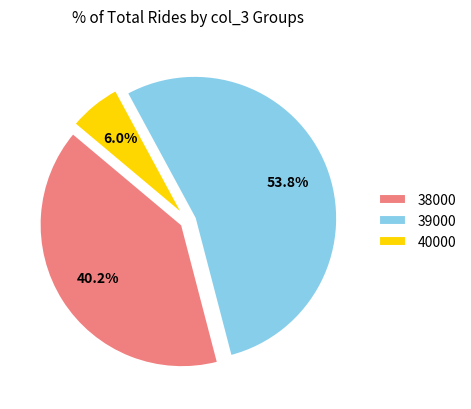

Rank the categories by value from highest to lowest.

39000, 38000, 40000